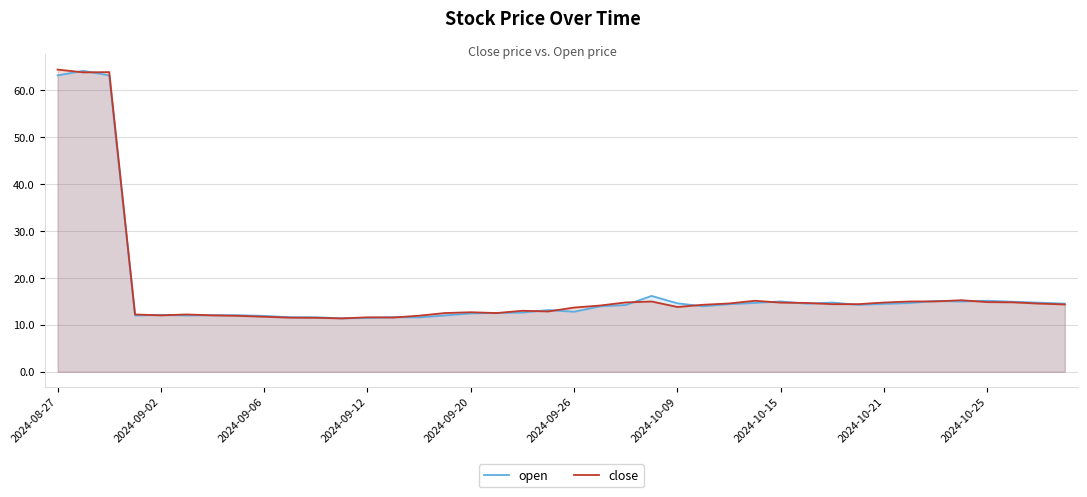

Between 2024-09-06 and 2024-10-09, which series saw the biggest shift?

open